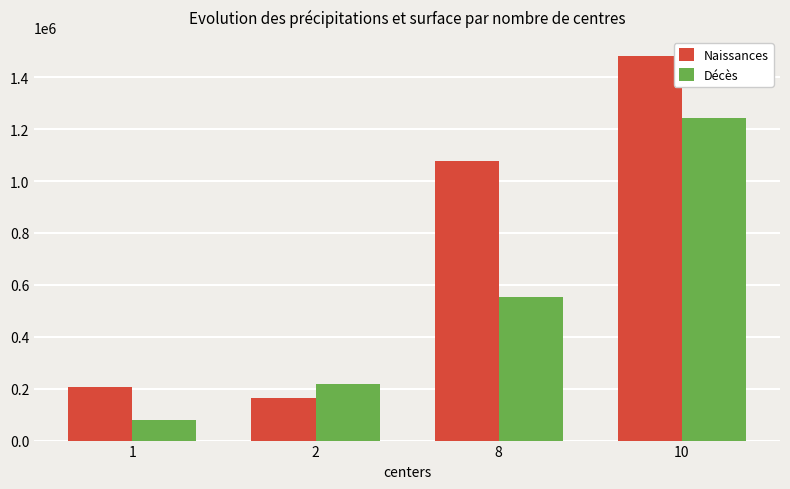

Reading left to right, what are all the values shown in this chart?

Naissances: 208125	165000	1076875	1481250
Décès: 79375	218750	553125	1243125